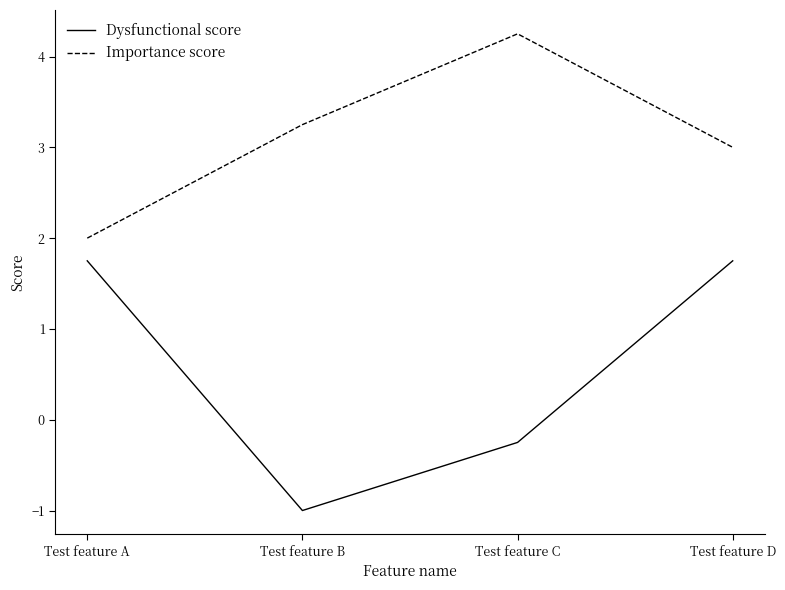

Which series has the largest total across all categories?

Importance score